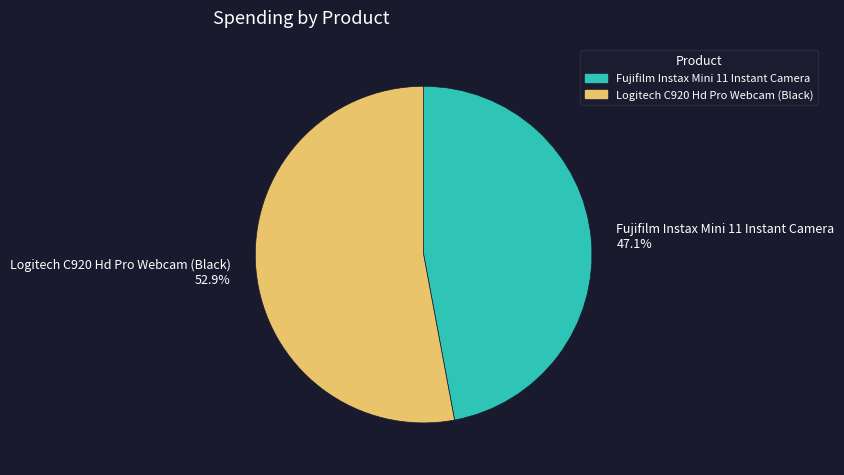

Approximately how many times larger is the value at Logitech C920 Hd Pro Webcam (Black) 52.9% compared to Fujifilm Instax Mini 11 Instant Camera 47.1%?

1.1